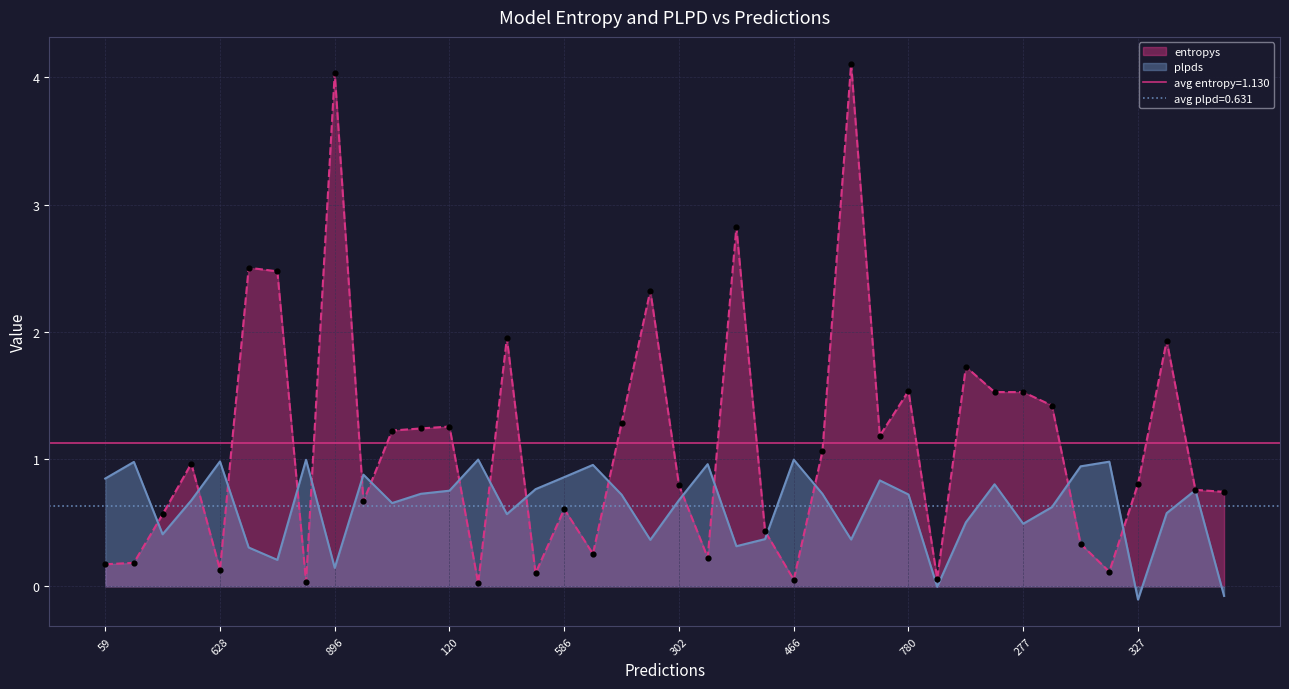

At which category is the sum across all series the highest?

786